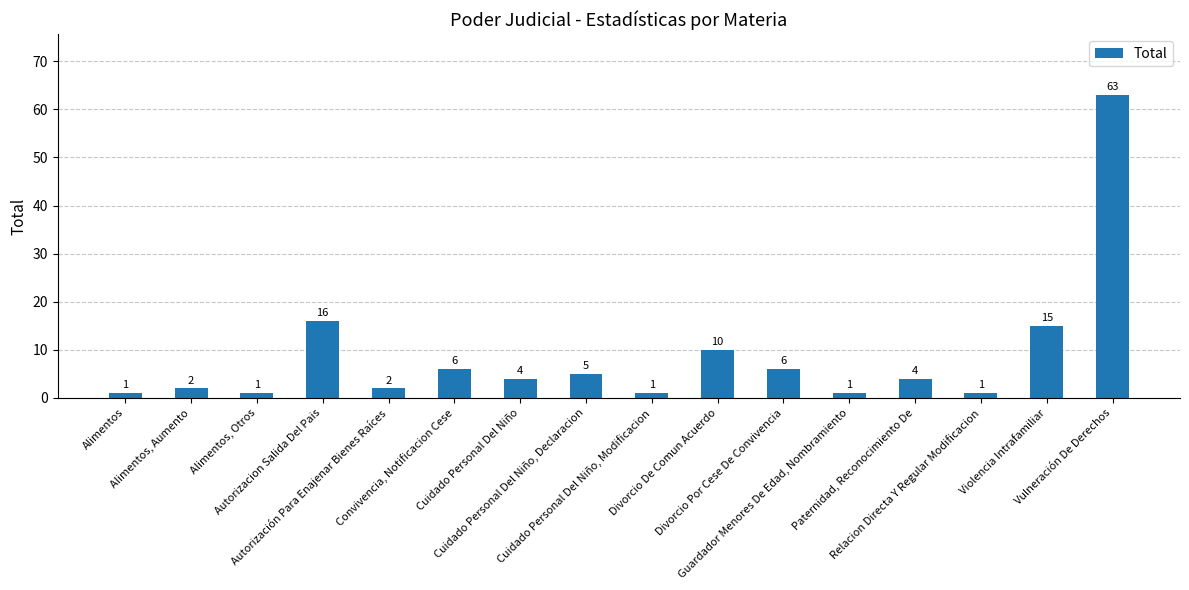

Reading left to right, what are all the values shown in this chart?

Alimentos=1	Alimentos, Aumento=2	Alimentos, Otros=1	Autorizacion Salida Del Pais=16	Autorización Para Enajenar Bienes Raíces=2	Convivencia, Notificacion Cese=6	Cuidado Personal Del Niño=4	Cuidado Personal Del Niño, Declaracion=5	Cuidado Personal Del Niño, Modificacion=1	Divorcio De Comun Acuerdo=10	Divorcio Por Cese De Convivencia=6	Guardador Menores De Edad, Nombramiento=1	Paternidad, Reconocimiento De=4	Relacion Directa Y Regular Modificacion=1	Violencia Intrafamiliar=15	Vulneración De Derechos=63